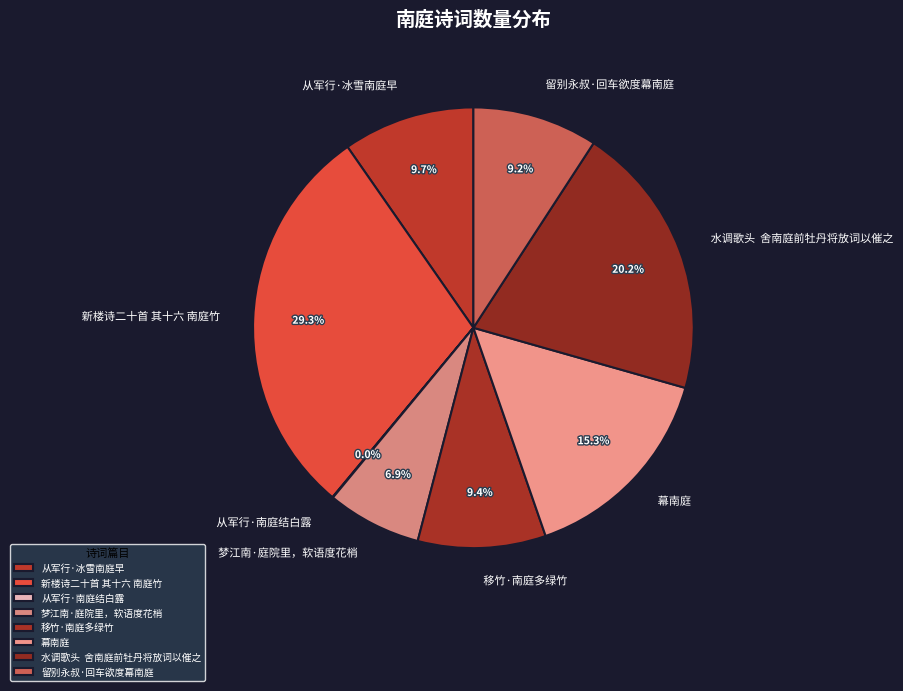

Is there any slice that represents more than half of the pie?

No